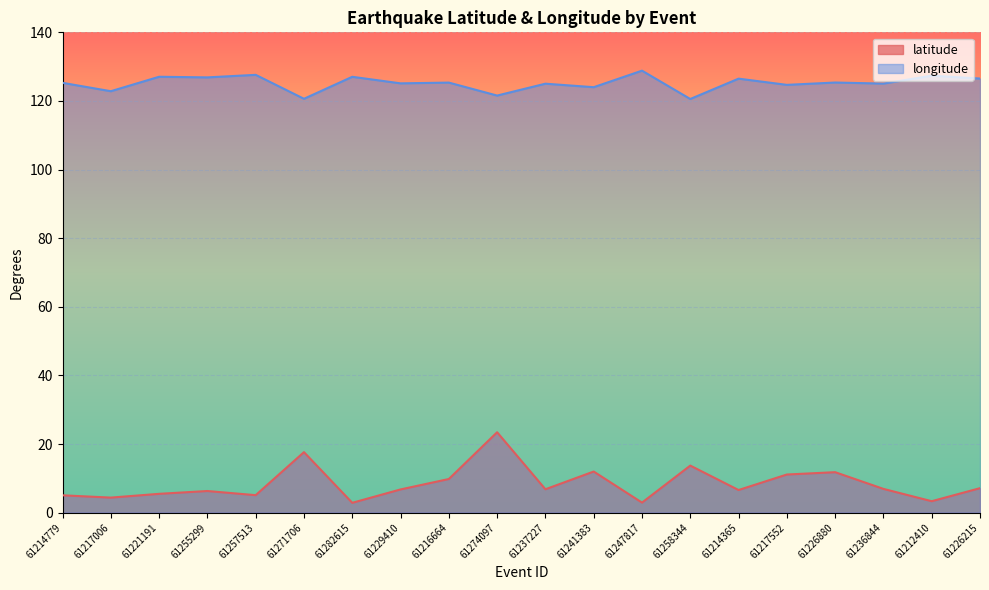

What is the difference between the maximum and second lowest values in the latitude series?

20.5